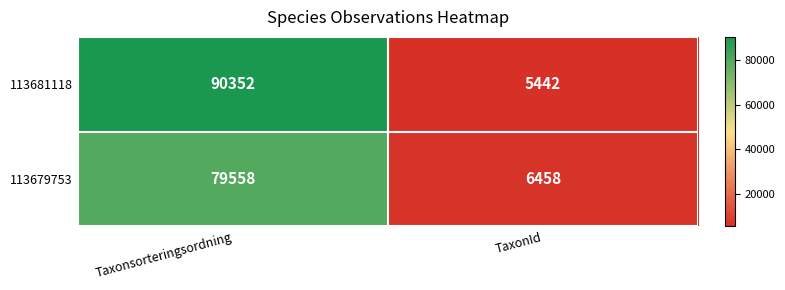

What is the spread (max minus min) of values at Taxonsorteringsordning?

10794